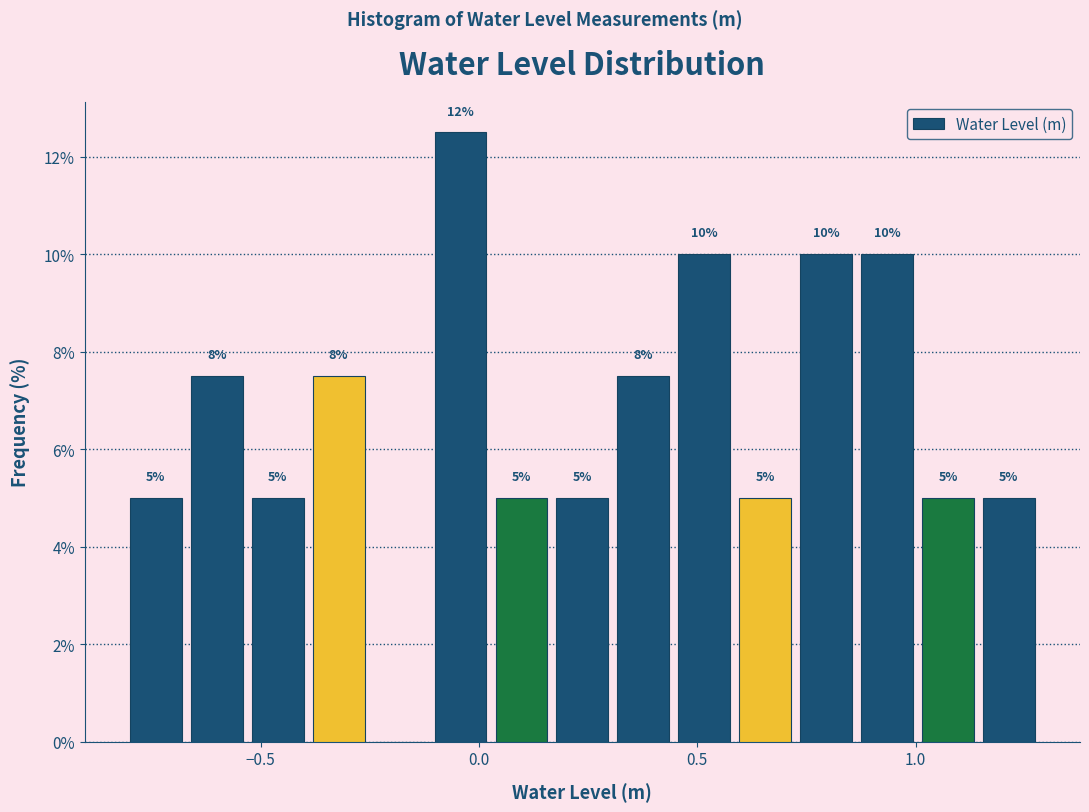

Around what value on the x-axis is the tallest bar? Give the approximate position of its centre, as read against the axis.

-0.05